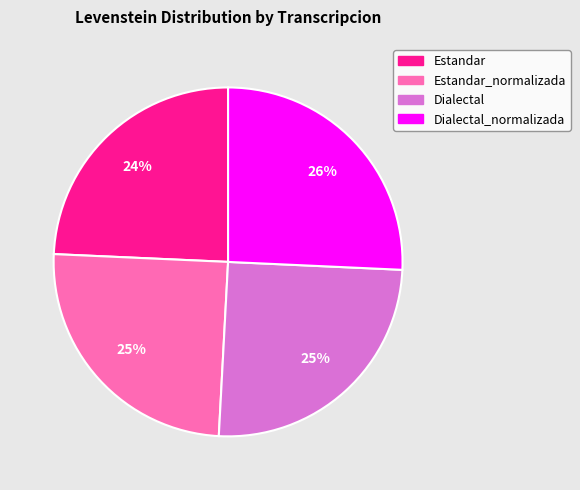

Is there any slice that represents more than half of the pie?

No